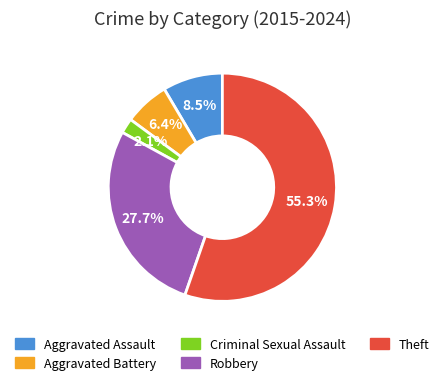

To the nearest percent, what portion does Robbery represent?

28%